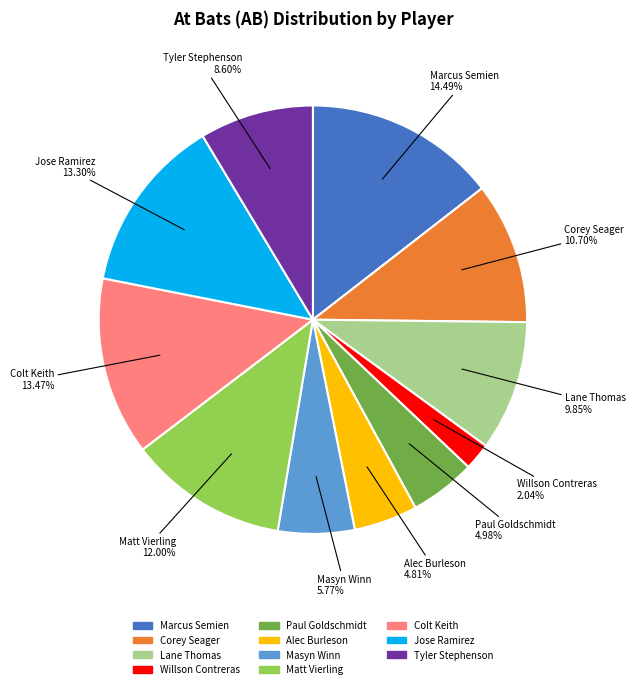

Is there any slice that represents more than half of the pie?

No